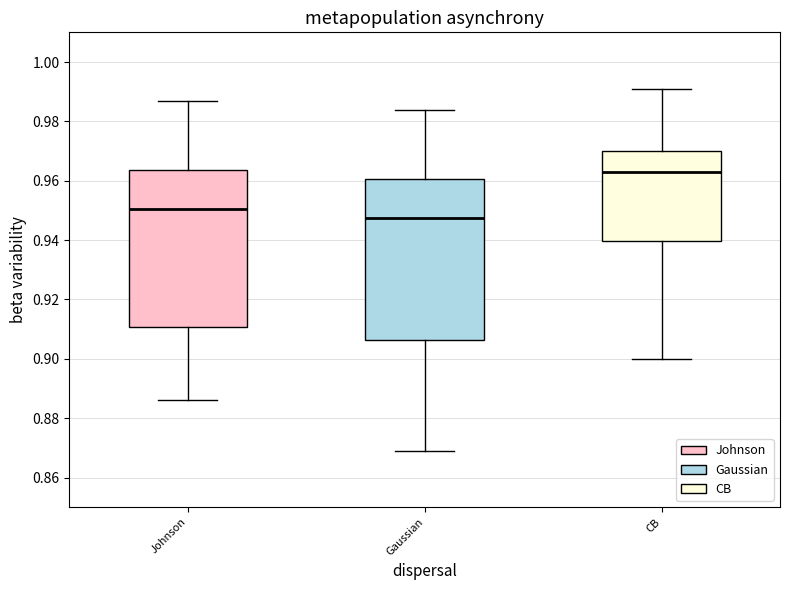

Which box's median line is the lowest?

Gaussian